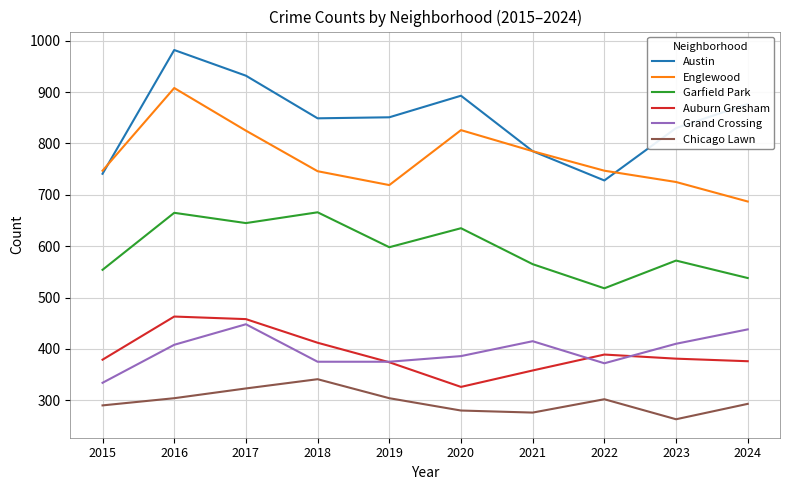

What is the maximum value shown in the chart?

982